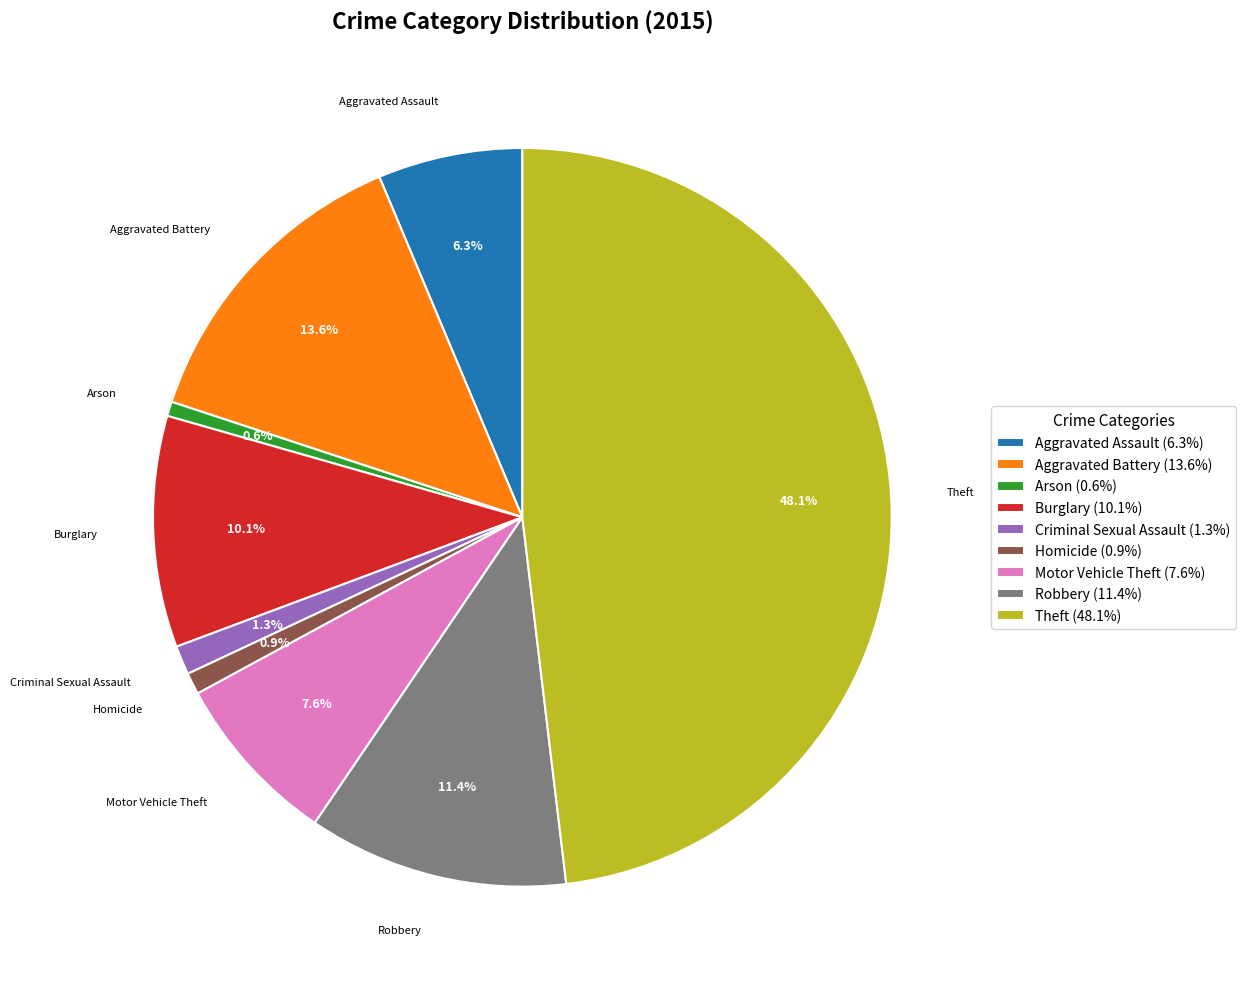

Is the sum of Arson and Aggravated Assault greater than half?

No